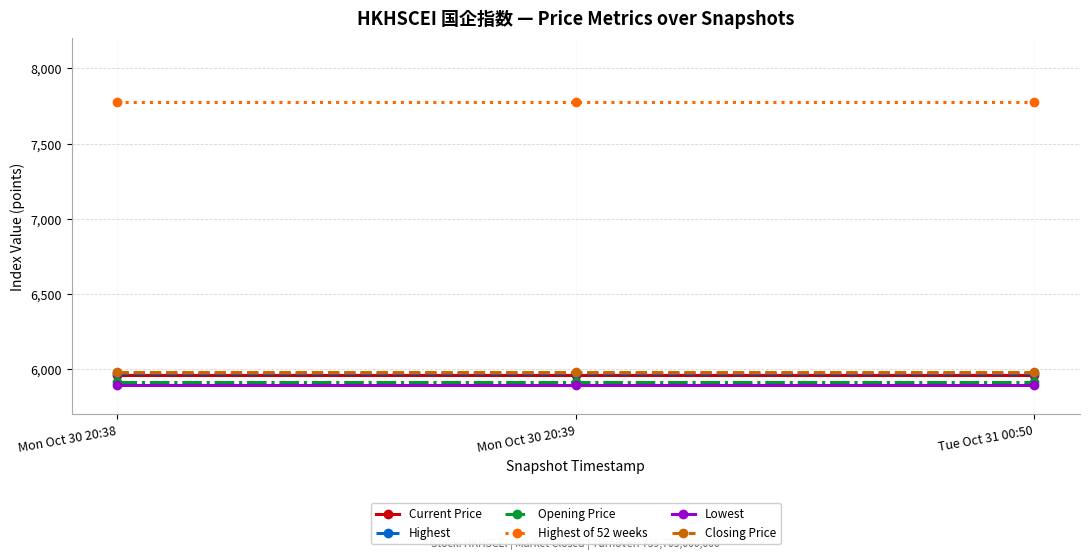

What is the total value across all series at Mon Oct 30 20:39?

37498.1